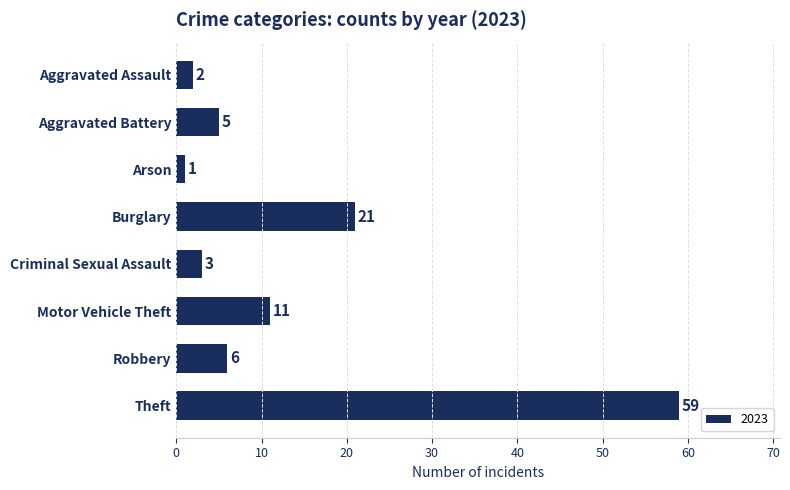

What is the change in value from Aggravated Assault to Motor Vehicle Theft?

+9